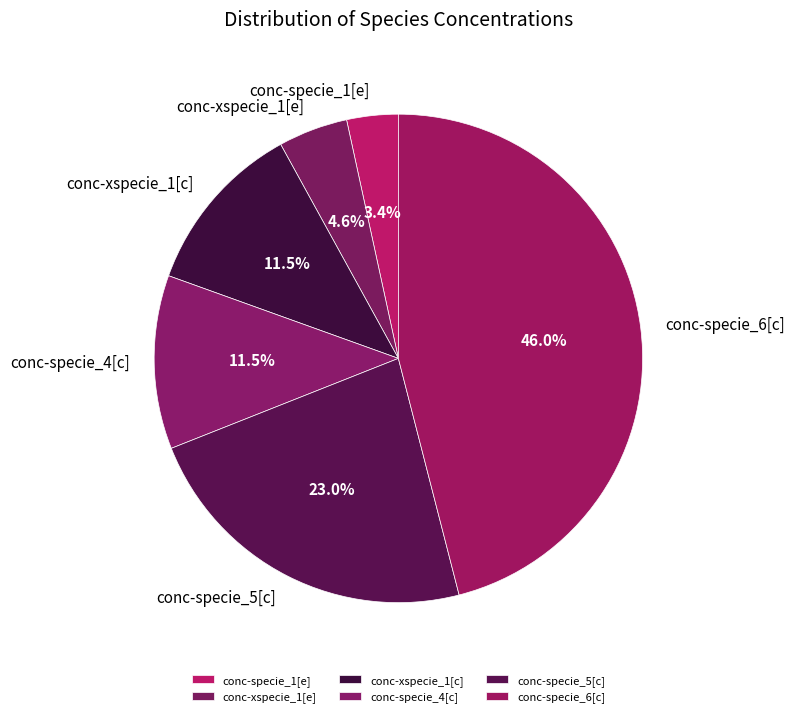

Is there a majority slice in this chart?

No